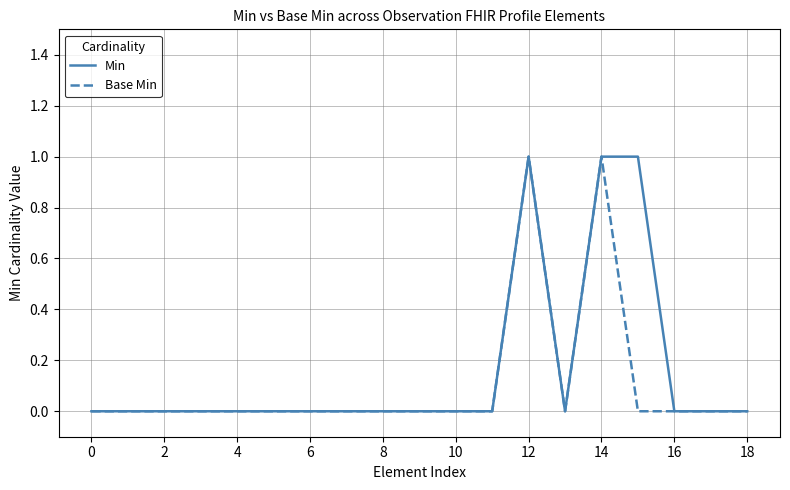

What is the sum of all Base Min values?

2